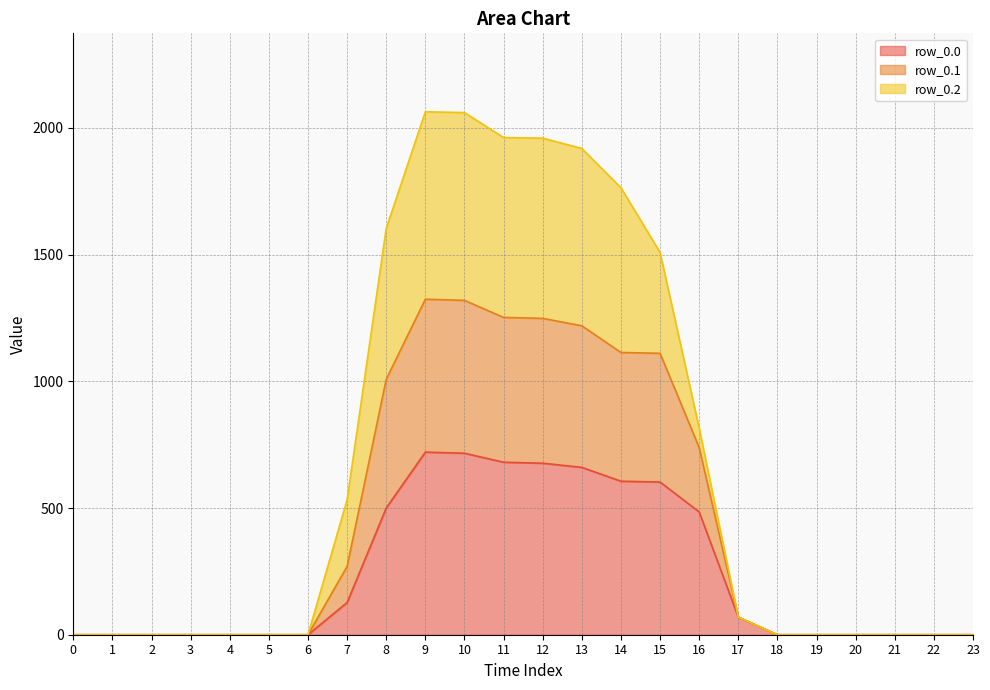

What is the total value across all series at 15?

1508.7